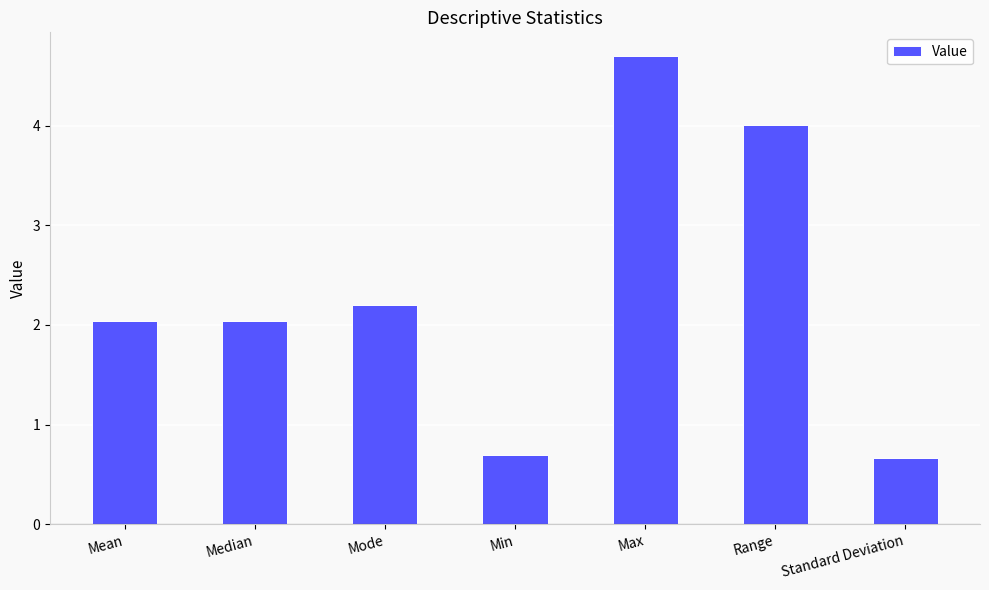

Does the chart contain any negative values?

No